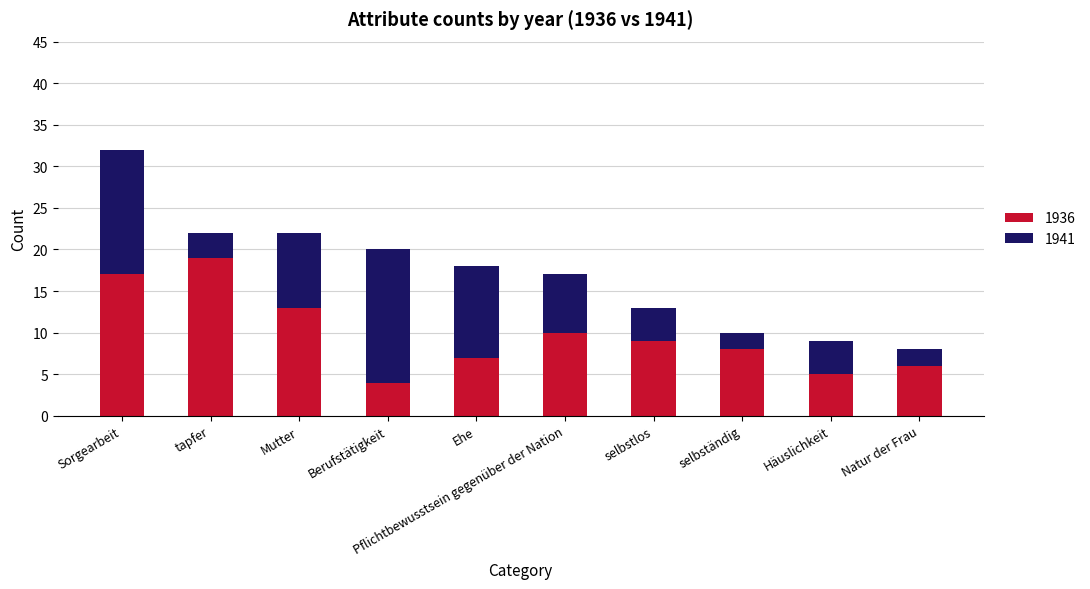

At which label does 1936 reach its minimum?

Berufstätigkeit